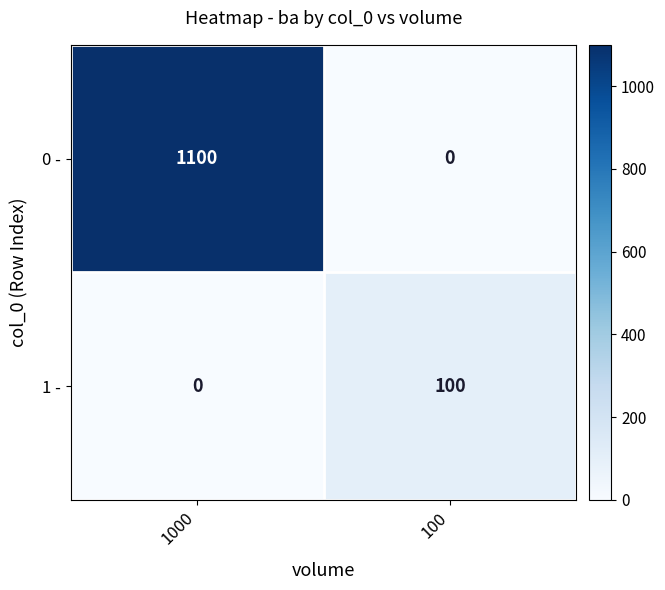

Which series has the largest total across all categories?

0 -